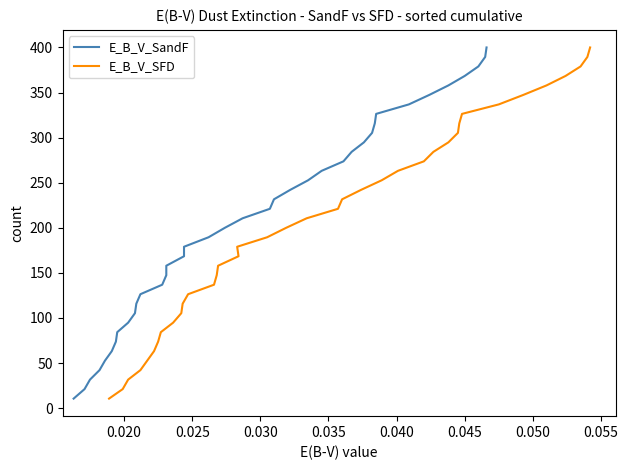

What are all the series names shown in the legend?

E_B_V_SandF, E_B_V_SFD